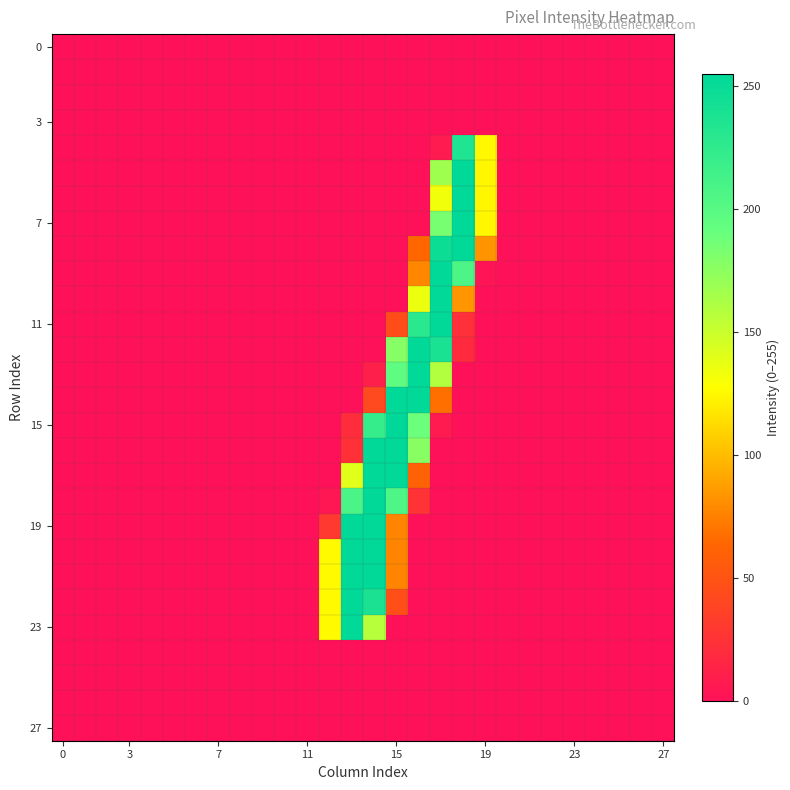

At which category is the sum across all series the highest?

14